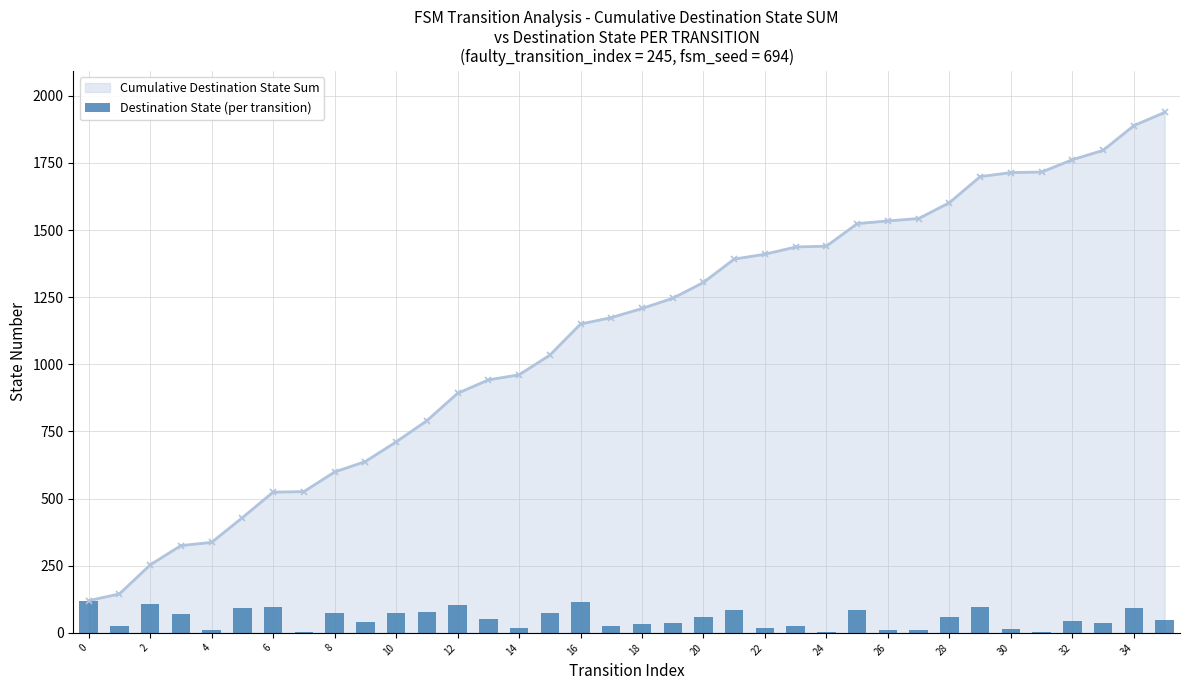

The value of Cumulative Destination State Sum at 28 is 1602. True or false?

True